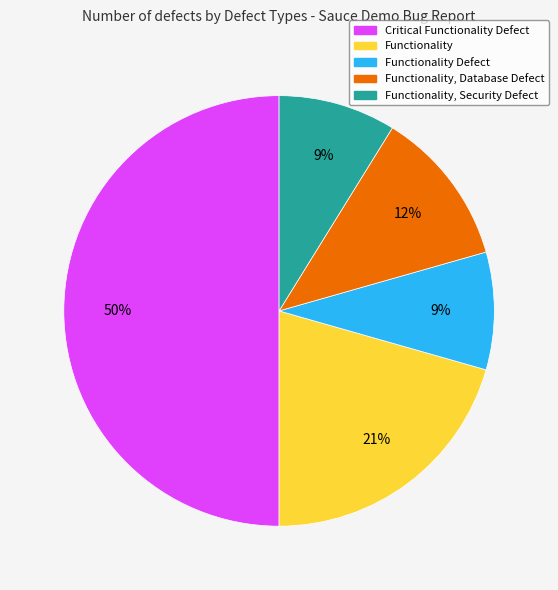

Is Functionality, Database Defect the majority of the pie?

No